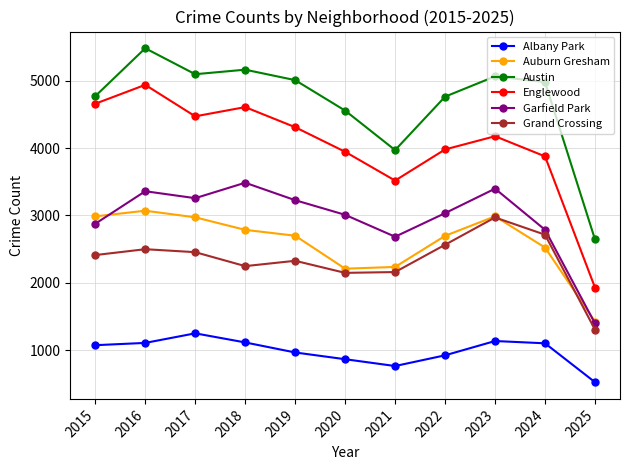

At how many categories does at least one series exceed 3603?

10